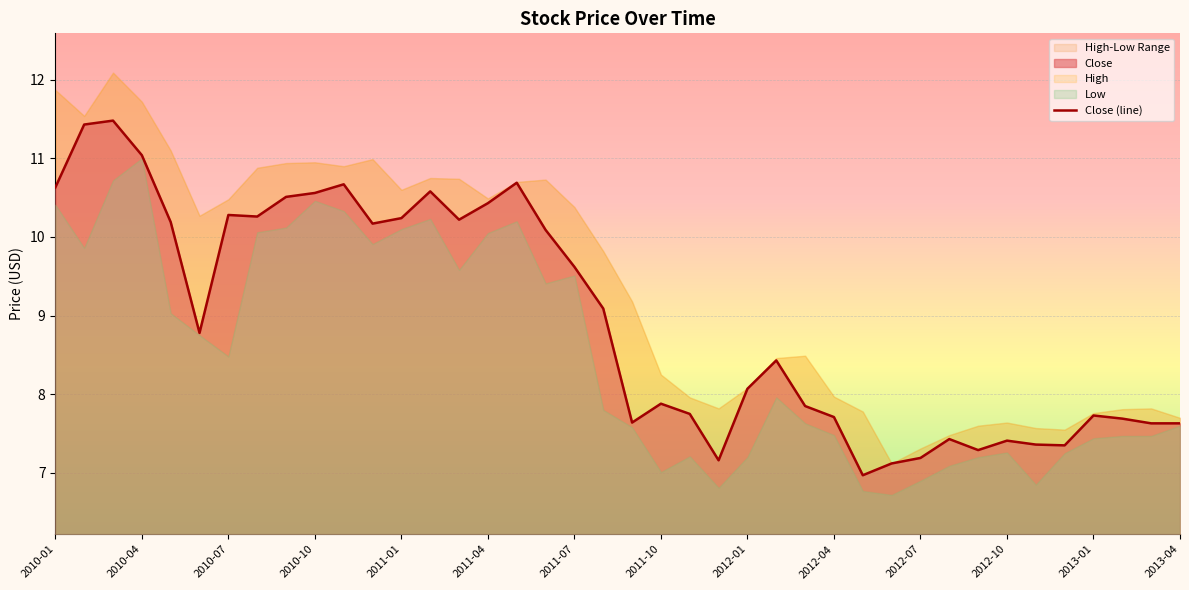

What position from the right is 25?

15